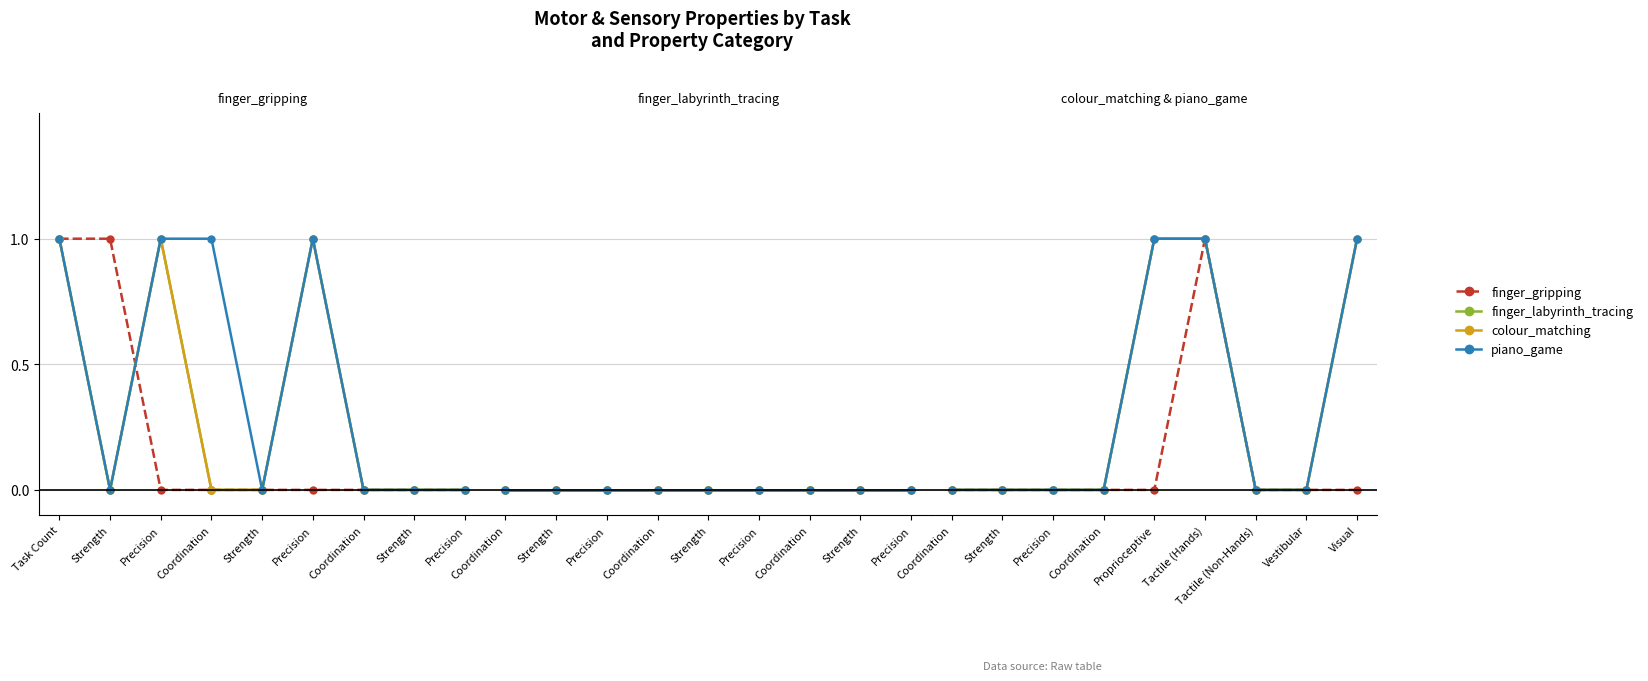

At which category is the sum across all series the highest?

Tactile (Hands)